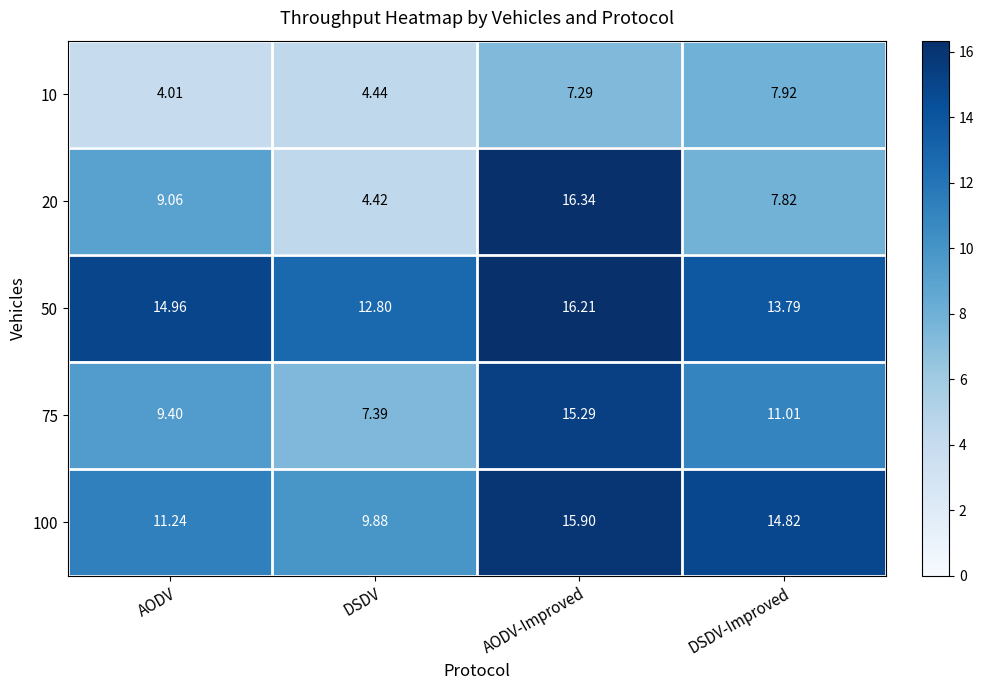

Rank the categories by 75 value from lowest to highest.

DSDV, AODV, DSDV-Improved, AODV-Improved